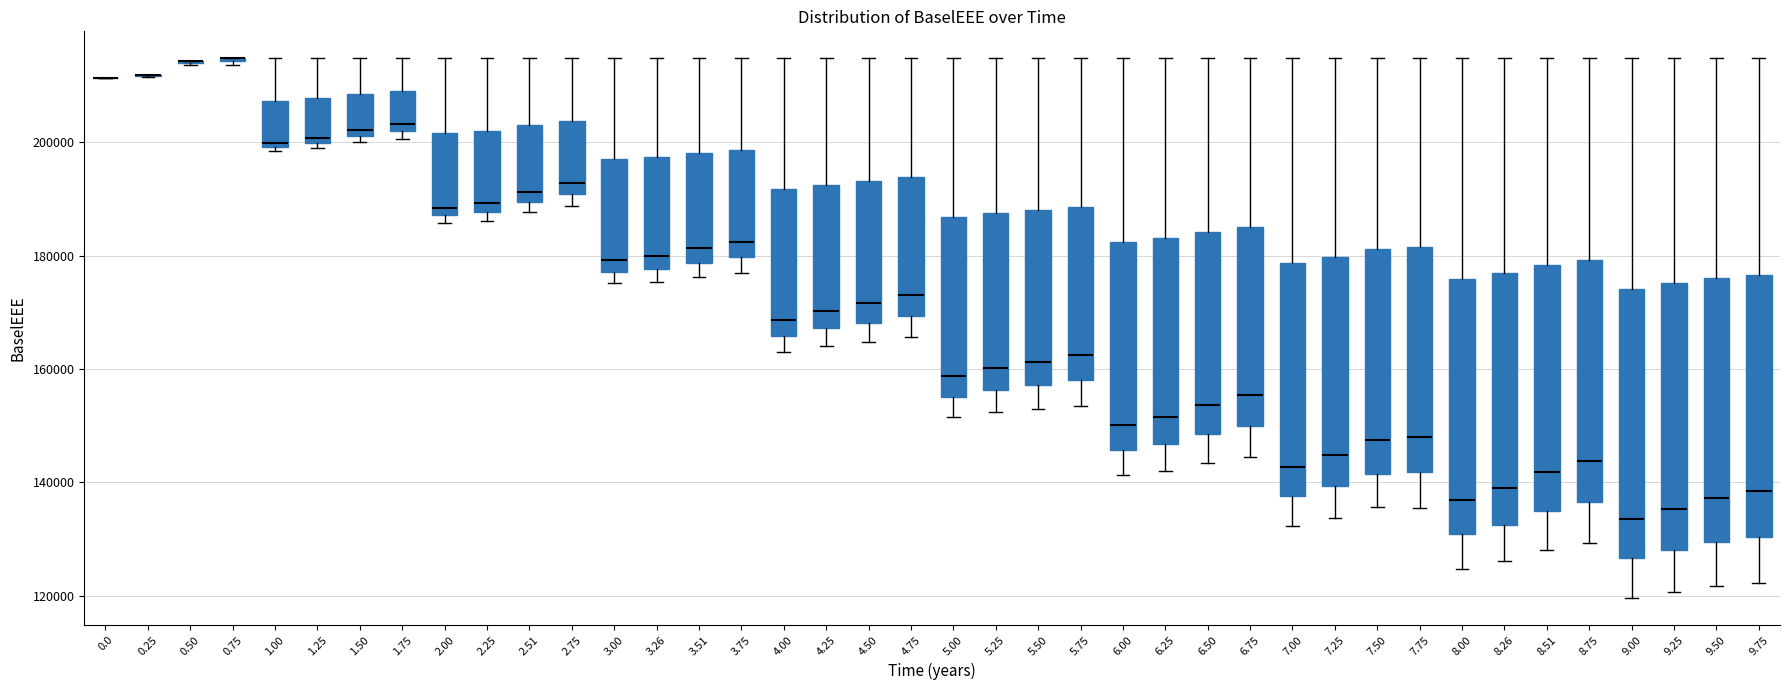

Reading left to right, transcribe this box plot: for each box, give where its median line is, the range the box spans, and where its two whiskers end, as read against the y-axis. The values are not printed on the chart, so give them approximately, as read against the axis.

0.0: box collapsed to a line at 212000, whiskers 212000 to 212000
0.25: box collapsed to a line at 212000, whiskers 212000 to 212000
0.50: box collapsed to a line at 214000, whiskers 214000 to 214000
0.75: box collapsed to a line at 214000, whiskers 214000 to 214000
1.00: median 200000 (just above the box's lower edge), box 200000 to 208000, whiskers 198000 to 214000
1.25: median 200000 (just above the box's lower edge), box 200000 to 208000, whiskers 200000 (just below the box's lower edge) to 214000
1.50: median 202000 (just above the box's lower edge), box 202000 to 208000, whiskers 200000 to 214000
1.75: median 204000, box 202000 to 210000, whiskers 200000 to 214000
2.00: median 188000 (just above the box's lower edge), box 188000 to 202000, whiskers 186000 to 214000
2.25: median 190000, box 188000 to 202000, whiskers 186000 to 214000
2.51: median 192000, box 190000 to 204000, whiskers 188000 to 214000
2.75: median 192000, box 190000 to 204000, whiskers 188000 to 214000
3.00: median 180000, box 178000 to 198000, whiskers 176000 to 214000
3.26: median 180000, box 178000 to 198000, whiskers 176000 to 214000
3.51: median 182000, box 178000 to 198000, whiskers 176000 to 214000
3.75: median 182000, box 180000 to 198000, whiskers 176000 to 214000
4.00: median 168000, box 166000 to 192000, whiskers 164000 to 214000
4.25: median 170000, box 168000 to 192000, whiskers 164000 to 214000
4.50: median 172000, box 168000 to 194000, whiskers 164000 to 214000
4.75: median 174000, box 170000 to 194000, whiskers 166000 to 214000
5.00: median 158000, box 156000 to 186000, whiskers 152000 to 214000
5.25: median 160000, box 156000 to 188000, whiskers 152000 to 214000
5.50: median 162000, box 158000 to 188000, whiskers 152000 to 214000
5.75: median 162000, box 158000 to 188000, whiskers 154000 to 214000
6.00: median 150000, box 146000 to 182000, whiskers 142000 to 214000
6.25: median 152000, box 146000 to 184000, whiskers 142000 to 214000
6.50: median 154000, box 148000 to 184000, whiskers 144000 to 214000
6.75: median 156000, box 150000 to 186000, whiskers 144000 to 214000
7.00: median 142000, box 138000 to 178000, whiskers 132000 to 214000
7.25: median 144000, box 140000 to 180000, whiskers 134000 to 214000
7.50: median 148000, box 142000 to 182000, whiskers 136000 to 214000
7.75: median 148000, box 142000 to 182000, whiskers 136000 to 214000
8.00: median 136000, box 130000 to 176000, whiskers 124000 to 214000
8.26: median 138000, box 132000 to 176000, whiskers 126000 to 214000
8.51: median 142000, box 134000 to 178000, whiskers 128000 to 214000
8.75: median 144000, box 136000 to 180000, whiskers 130000 to 214000
9.00: median 134000, box 126000 to 174000, whiskers 120000 to 214000
9.25: median 136000, box 128000 to 176000, whiskers 120000 to 214000
9.50: median 138000, box 130000 to 176000, whiskers 122000 to 214000
9.75: median 138000, box 130000 to 176000, whiskers 122000 to 214000